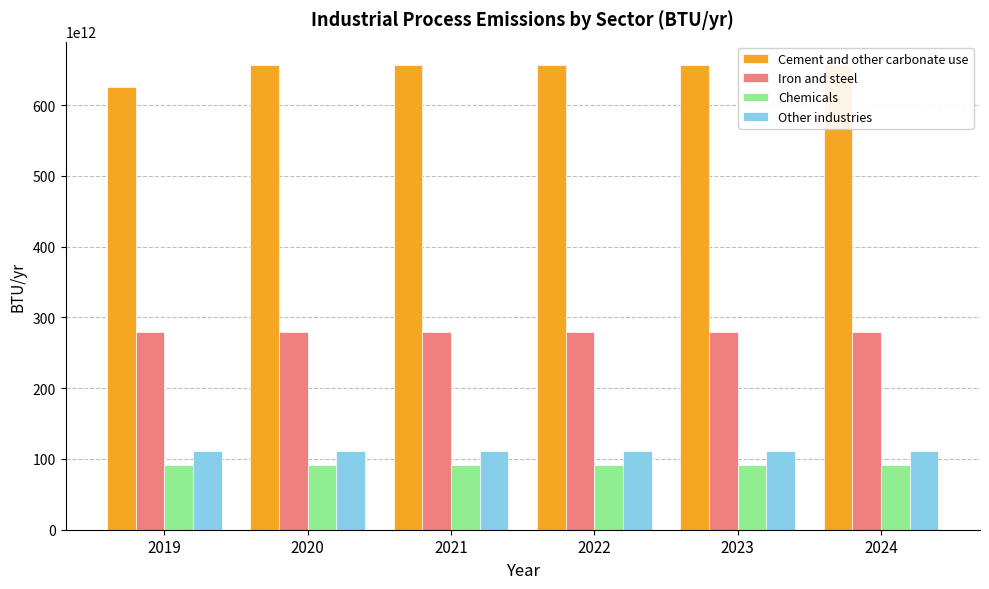

Reading left to right, transcribe all the data shown in this chart.

Cement and other carbonate use: 625433797883505.4	656705487777680.6	656705487777680.6	656705487777680.6	656705487777680.6	656705487777680.6
Iron and steel: 279581079163672.7	279581079163672.7	279581079163672.7	279581079163672.7	279581079163672.7	279581079163672.7
Chemicals: 91806540153938.8	91806540153938.8	91806540153938.8	91806540153938.8	91806540153938.8	91806540153938.8
Other industries: 110639717211950.5	110639717211950.5	110639717211950.5	110639717211950.5	110639717211950.5	110639717211950.5